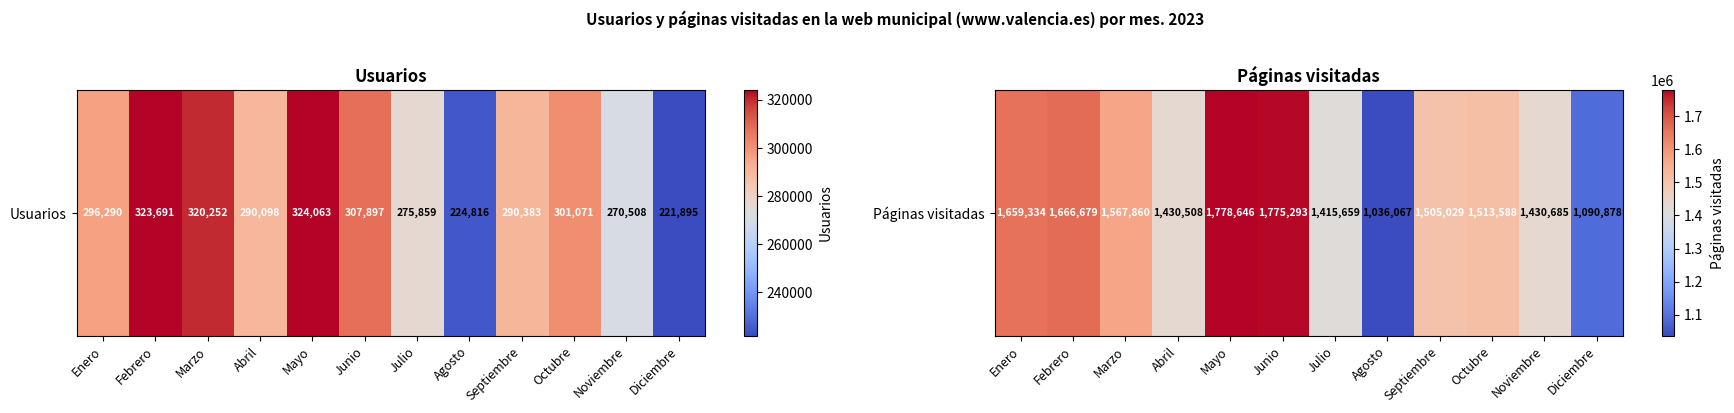

Which label corresponds to the largest value in the chart?

Mayo